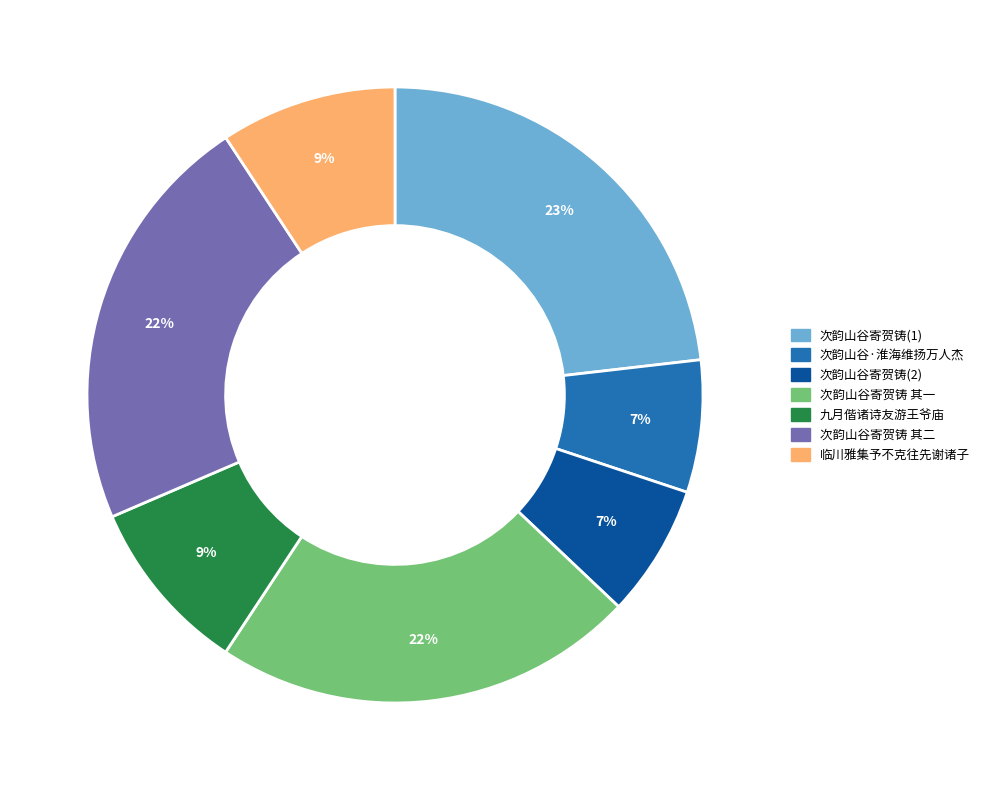

To the nearest percent, what is the average slice percentage?

14%